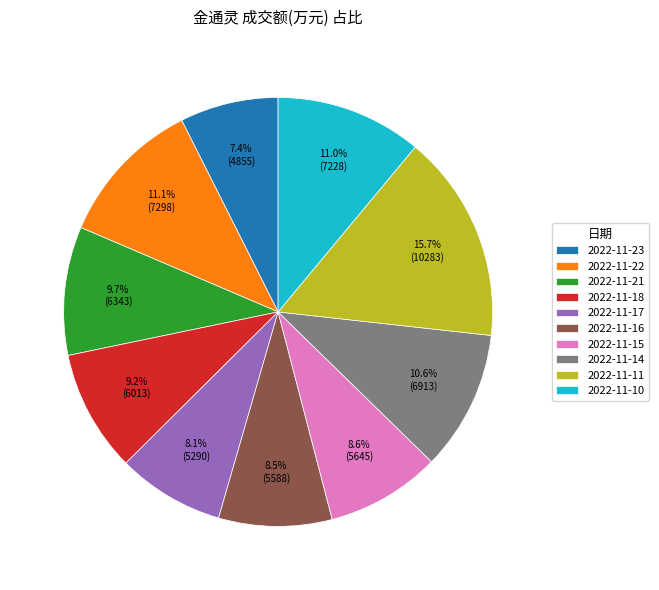

What is the ratio of the value at 2022-11-11 to the value at 2022-11-14?

1.5